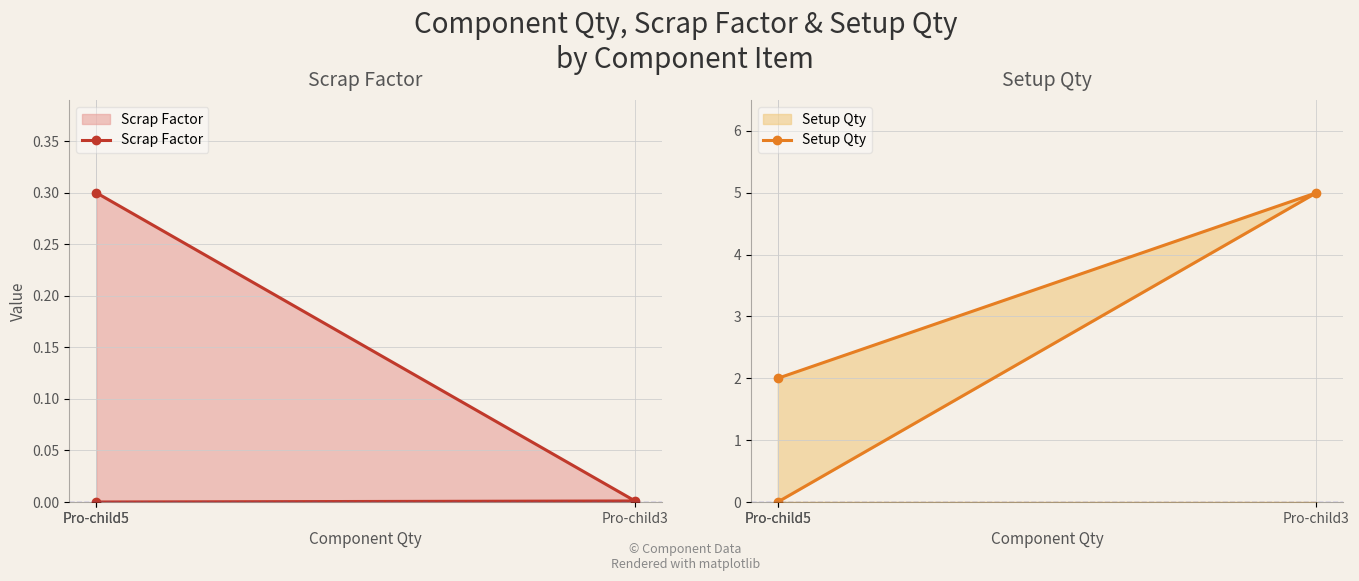

Between Pro-child3 and Pro-child5, which series saw the biggest shift?

Setup Qty